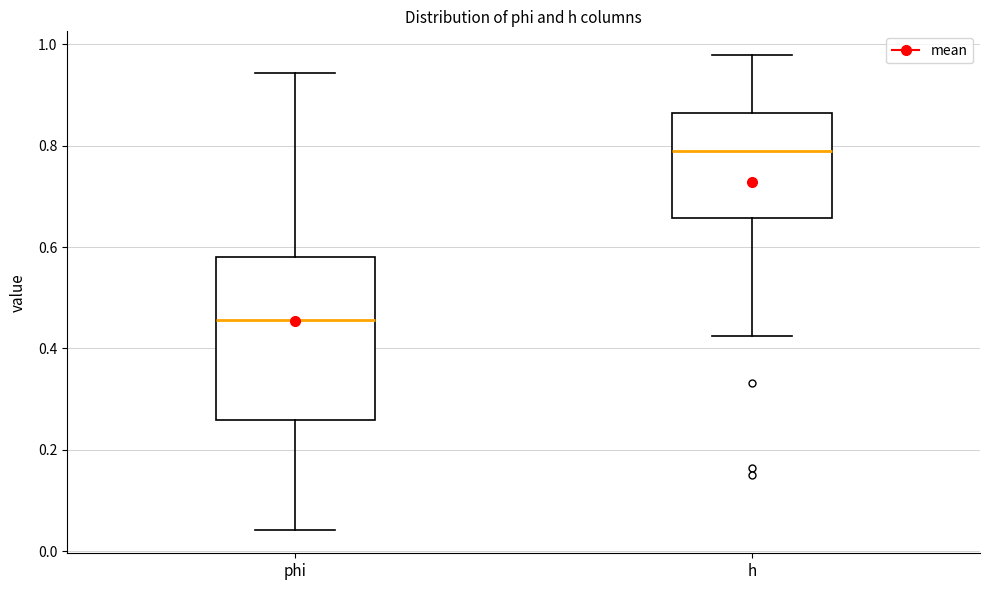

Which box's median line is the lowest?

phi